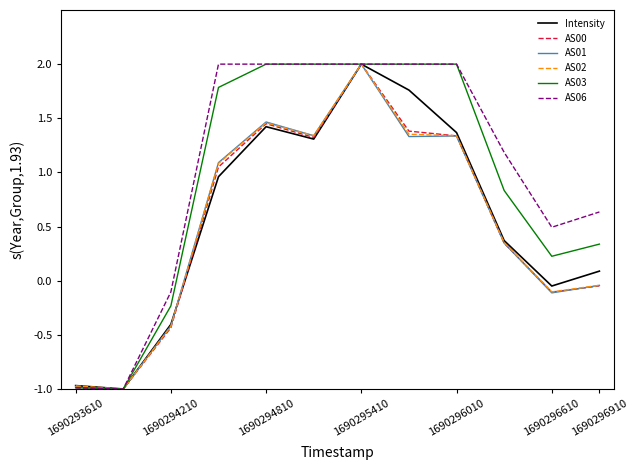

Does the chart display data point markers on the line(s)?

No